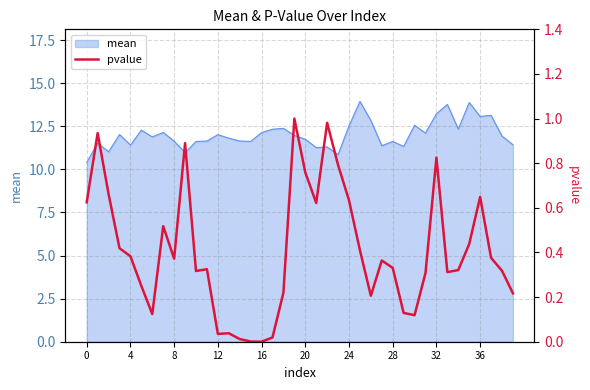

What is the lowest value of the mean series?

10.4